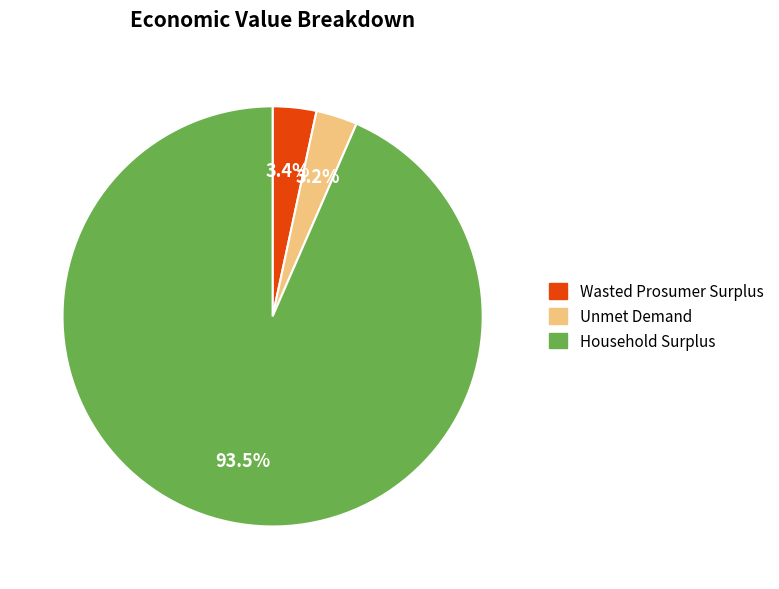

Is there a majority slice in this chart?

Yes